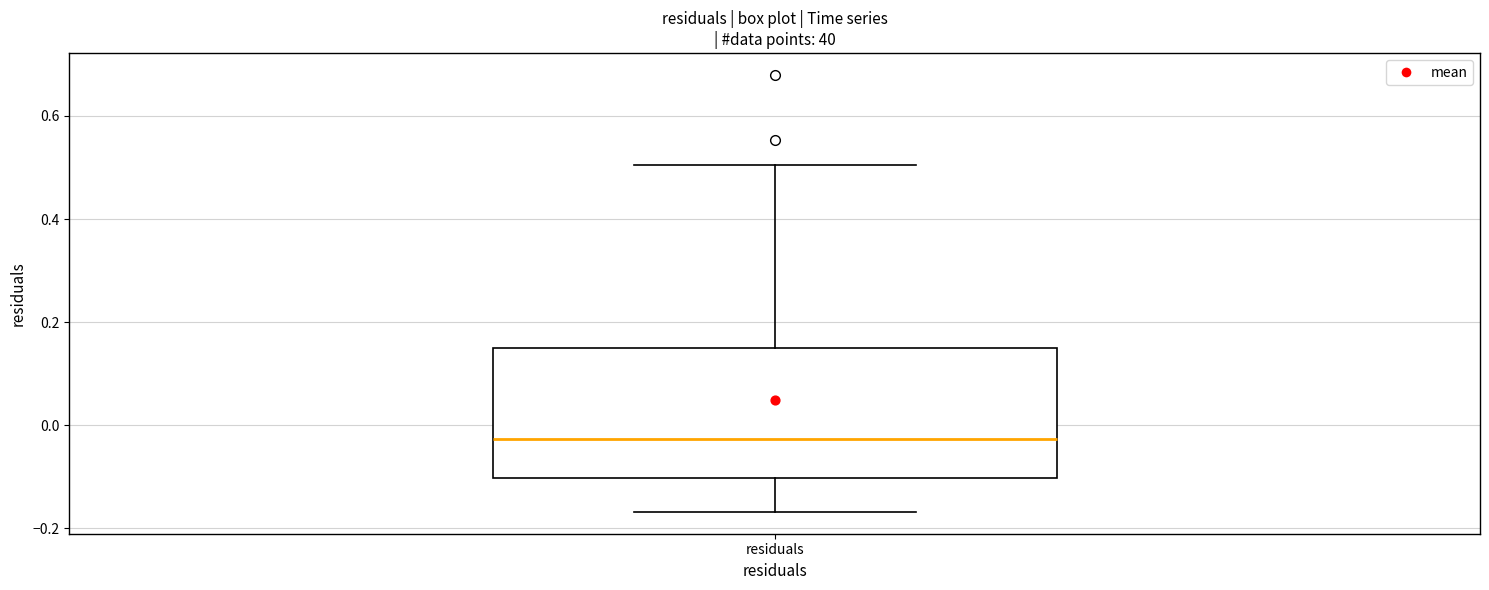

Where is the lower edge of the box for residuals on the y-axis? The values are not printed on the chart, so give them approximately, as read against the axis.

-0.10